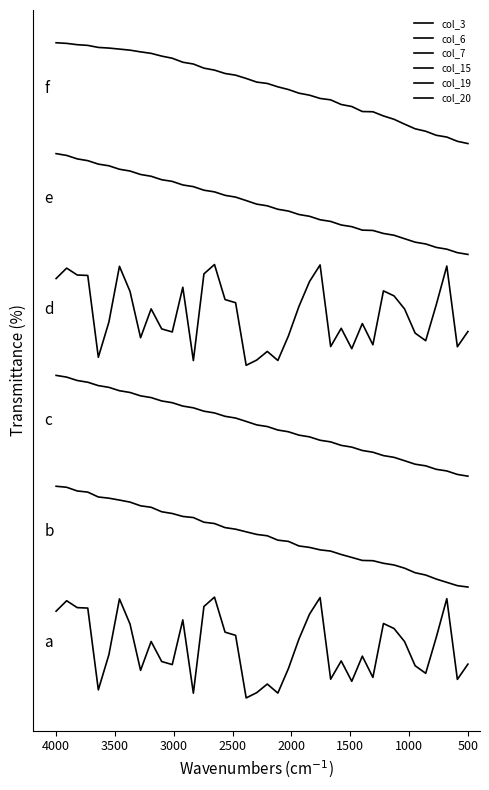

Rank the series by their maximum value, from lowest to highest.

col_3, col_6, col_7, col_15, col_19, col_20